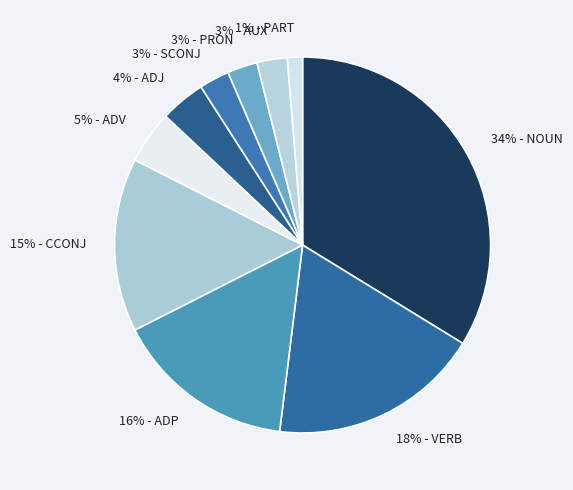

Count the number of slices in the pie.

10